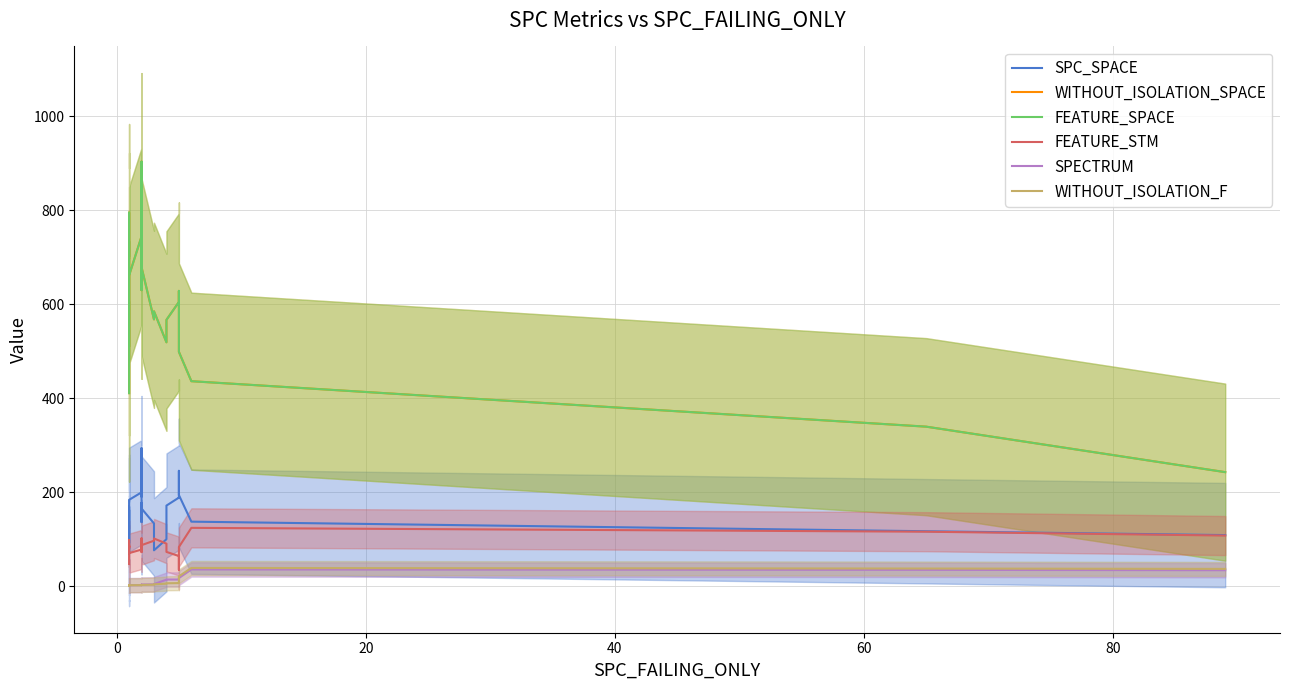

At how many categories does at least one series exceed 881?

1